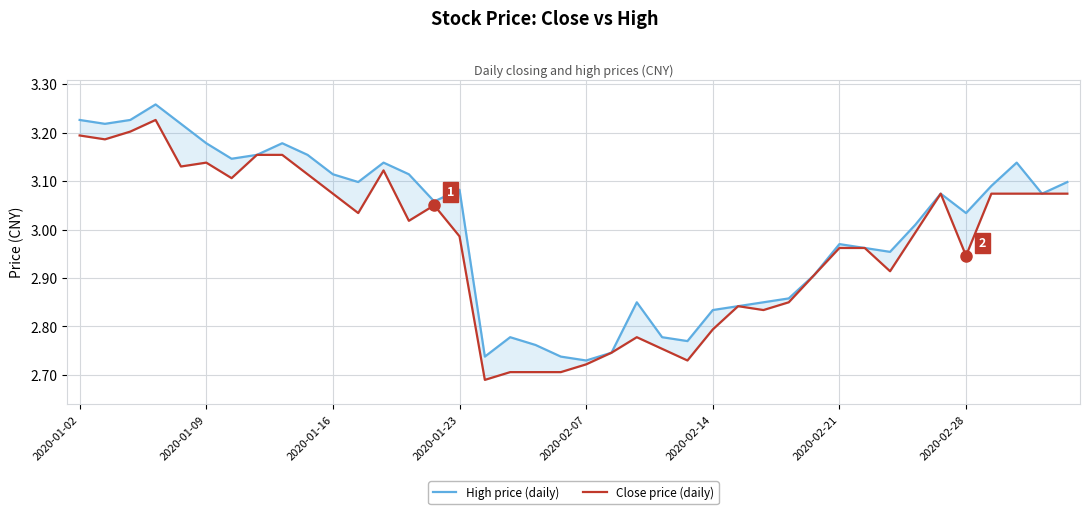

How many values in the High price (daily) series are below 3?

17